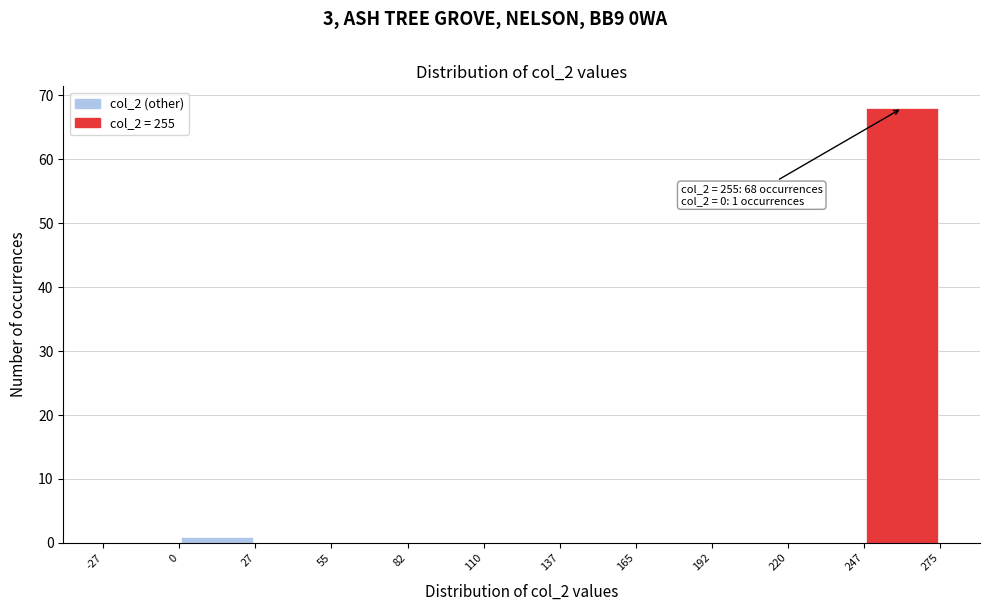

Which range on the x-axis has the tallest bar?

247 to 275